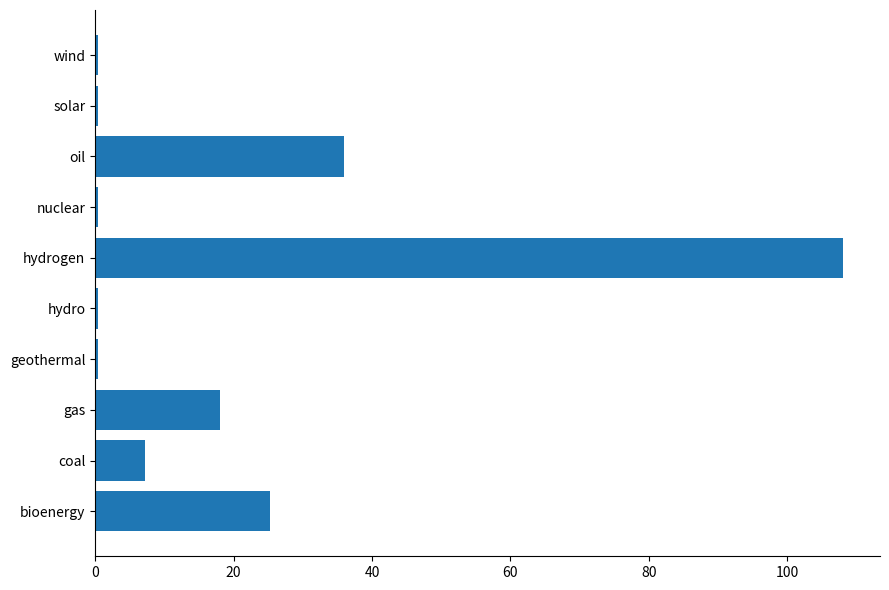

Which label corresponds to the largest value in the chart?

hydrogen